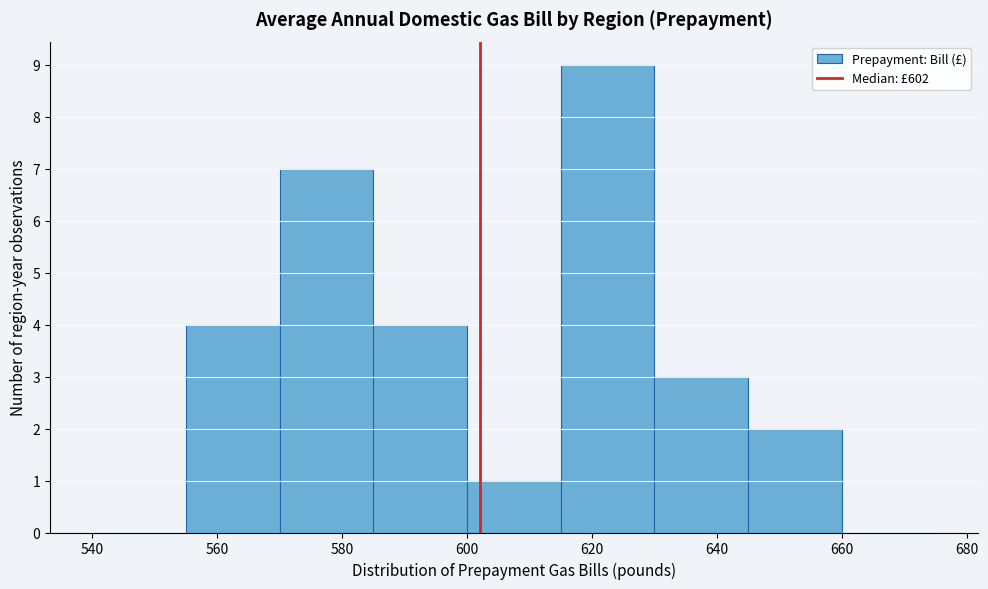

What is the height of the bar covering 615 to 630 on the x-axis? Neither the bar edges nor the heights are printed on the chart, so give them approximately, as read against the axes.

9